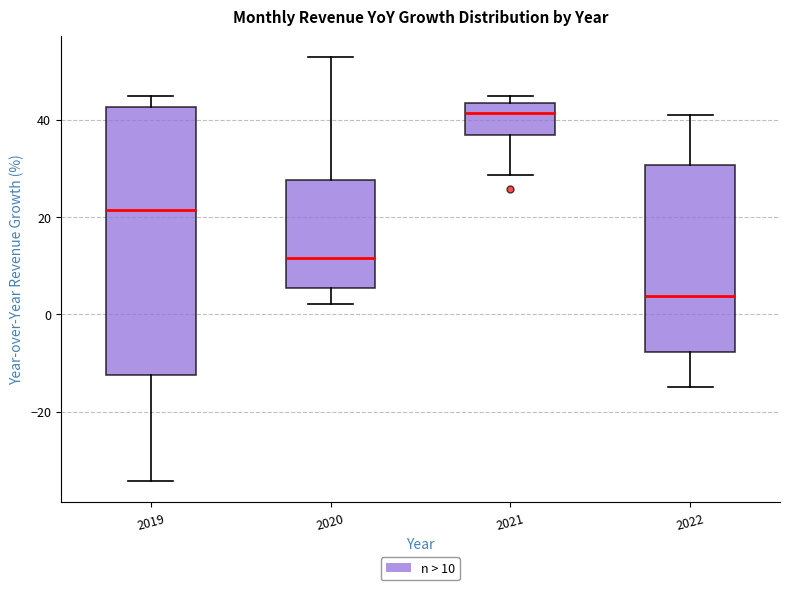

Where does the upper whisker of the box at x = 2020 end on the y-axis? The values are not printed on the chart, so give them approximately, as read against the axis.

52